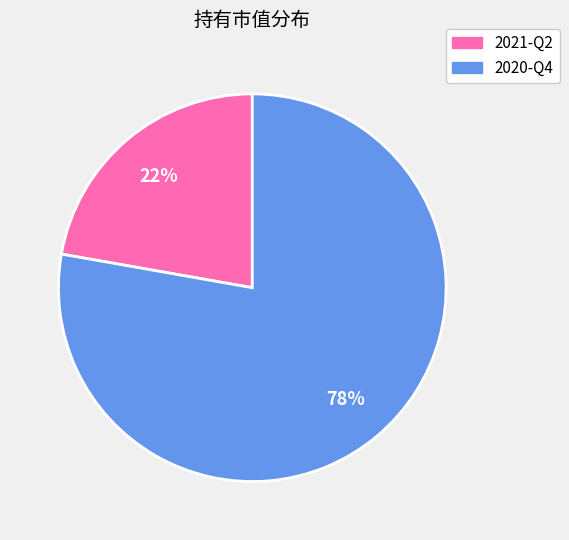

To the nearest percent, what percentage of the pie is 2021-Q2?

22%